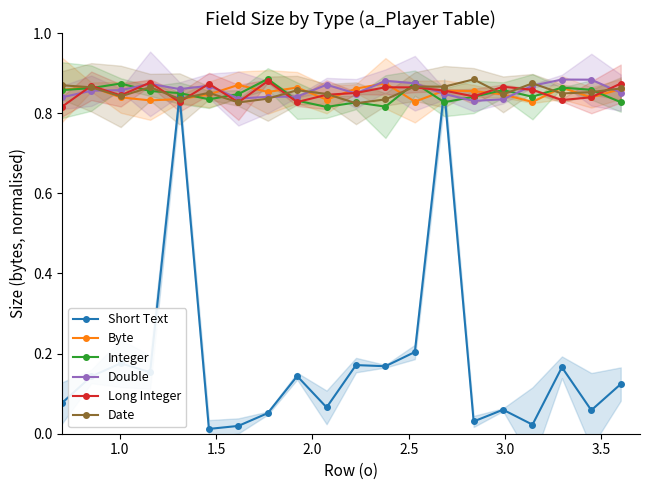

Reading left to right, extract all data points from this chart.

Short Text: 0.1	0.1	0.2	0.2	0.8	0.0	0.0	0.1	0.1	0.1	0.2	0.2	0.2	0.9	0.0	0.1	0.0	0.2	0.1	0.1
Byte: 0.9	0.9	0.8	0.8	0.8	0.8	0.9	0.9	0.9	0.8	0.9	0.9	0.8	0.9	0.9	0.8	0.8	0.9	0.8	0.9
Integer: 0.9	0.9	0.9	0.9	0.9	0.8	0.8	0.9	0.8	0.8	0.8	0.8	0.9	0.8	0.8	0.9	0.8	0.9	0.9	0.8
Double: 0.8	0.9	0.9	0.9	0.9	0.9	0.8	0.8	0.8	0.9	0.8	0.9	0.9	0.8	0.8	0.8	0.9	0.9	0.9	0.9
Long Integer: 0.8	0.9	0.8	0.9	0.8	0.9	0.8	0.9	0.8	0.8	0.9	0.9	0.9	0.9	0.8	0.9	0.9	0.8	0.8	0.9
Date: 0.9	0.9	0.8	0.9	0.8	0.9	0.8	0.8	0.9	0.8	0.8	0.8	0.9	0.9	0.9	0.8	0.9	0.8	0.9	0.9